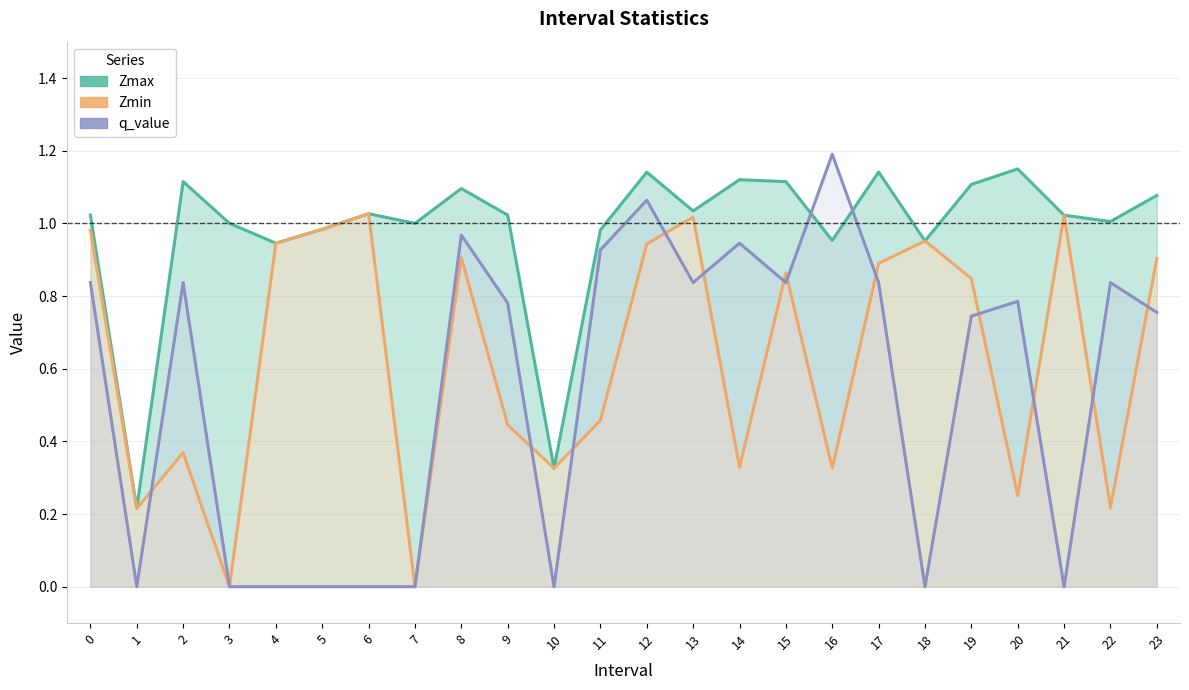

Reading left to right, transcribe all the data shown in this chart.

Zmax: 1.0	0.2	1.1	1.0	0.9	1.0	1.0	1.0	1.1	1.0	0.3	1.0	1.1	1.0	1.1	1.1	1.0	1.1	1.0	1.1	1.1	1.0	1.0	1.1
Zmin: 1.0	0.2	0.4	0.0	0.9	1.0	1.0	0.0	0.9	0.4	0.3	0.5	0.9	1.0	0.3	0.9	0.3	0.9	1.0	0.8	0.3	1.0	0.2	0.9
q_value: 0.8	0.0	0.8	0.0	0.0	0.0	0.0	0.0	1.0	0.8	0.0	0.9	1.1	0.8	0.9	0.8	1.2	0.8	0.0	0.7	0.8	0.0	0.8	0.8